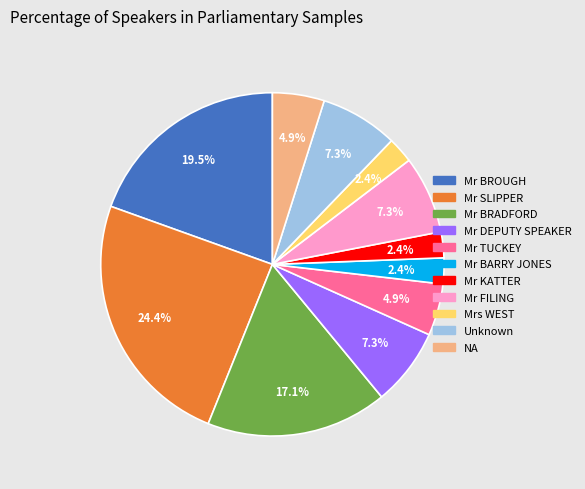

Combined, do Unknown and Mr TUCKEY account for over 50%?

No